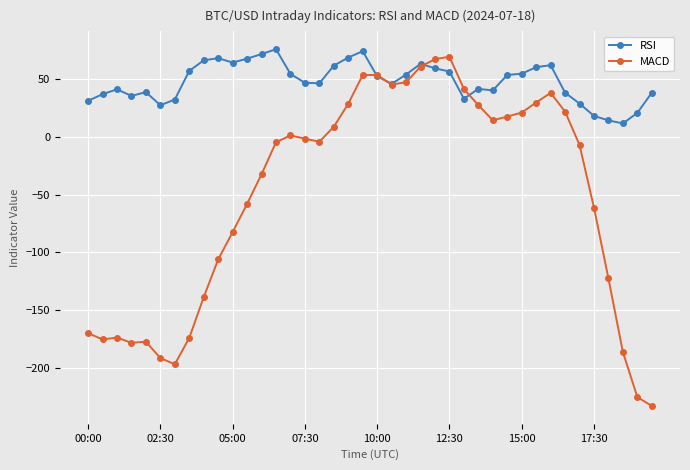

Rank the series by their average value, from lowest to highest.

MACD, RSI